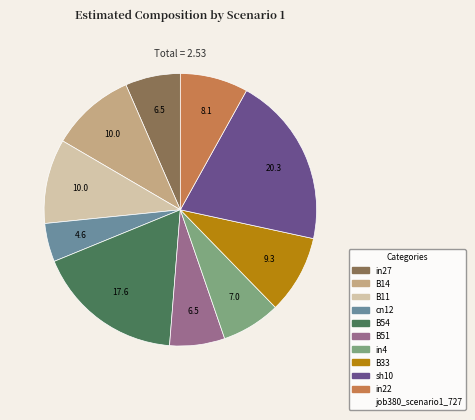

Is there a majority slice in this chart?

No